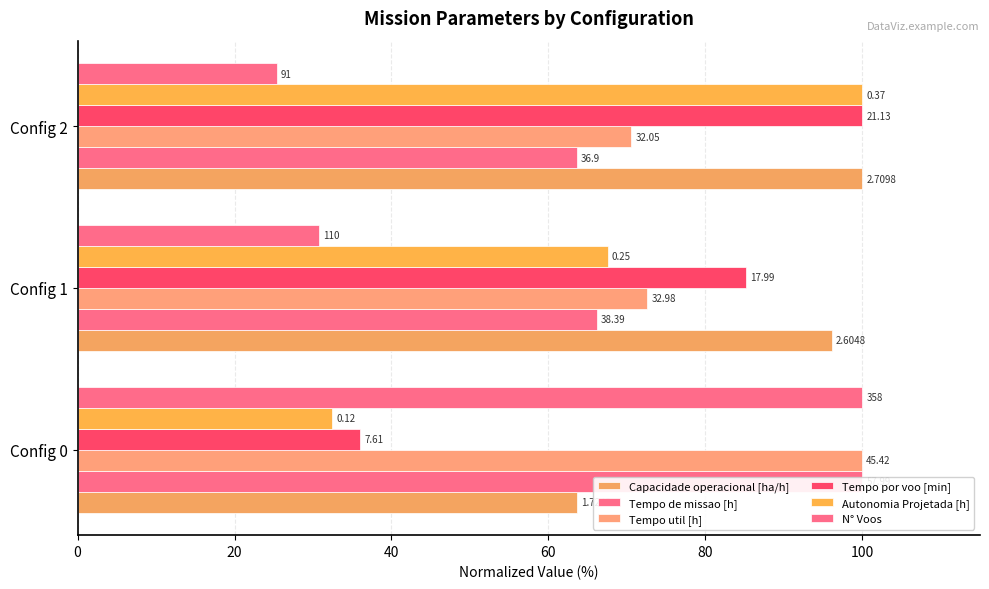

What are all the series names shown in the legend?

Capacidade operacional [ha/h], Tempo de missao [h], Tempo util [h], Tempo por voo [min], Autonomia Projetada [h], N° Voos